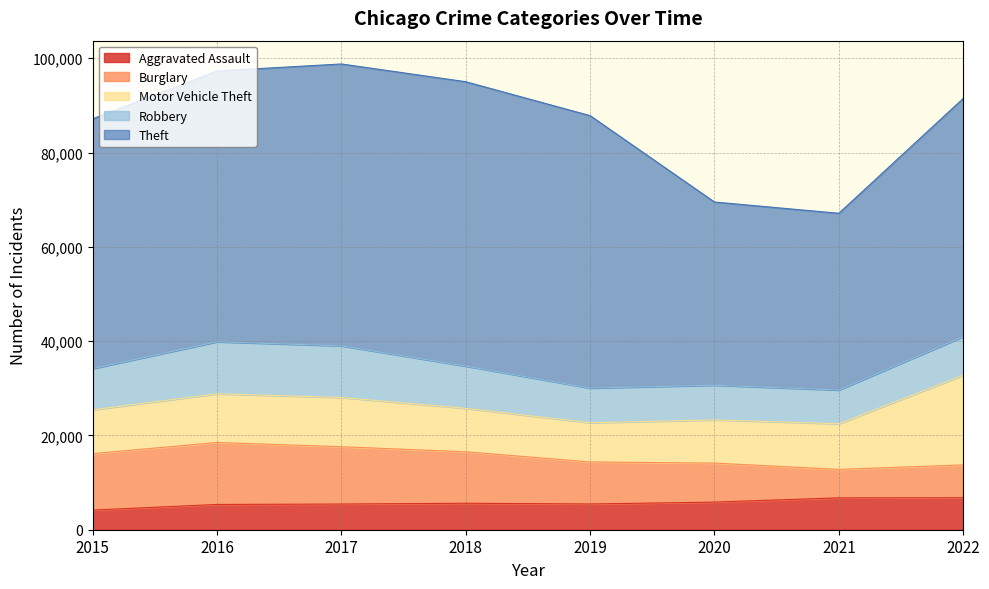

What is the average value of the Burglary series?

9798